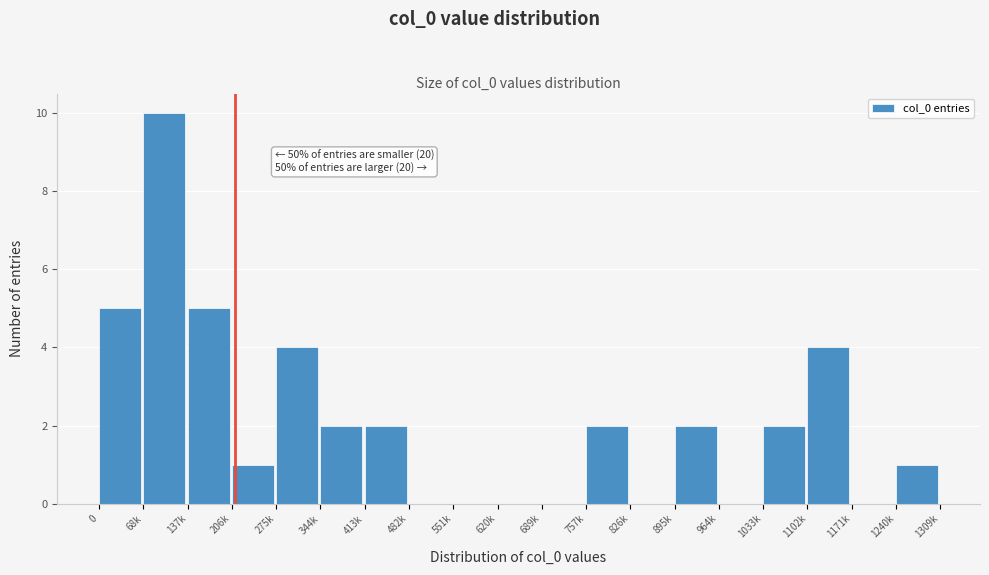

Reading left to right, list all the values displayed in this chart.

0=5	68k=10	137k=5	206k=1	275k=4	344k=2	413k=2	482k=0	551k=0	620k=0	689k=0	757k=2	826k=0	895k=2	964k=0	1033k=2	1102k=4	1171k=0	1240k=1